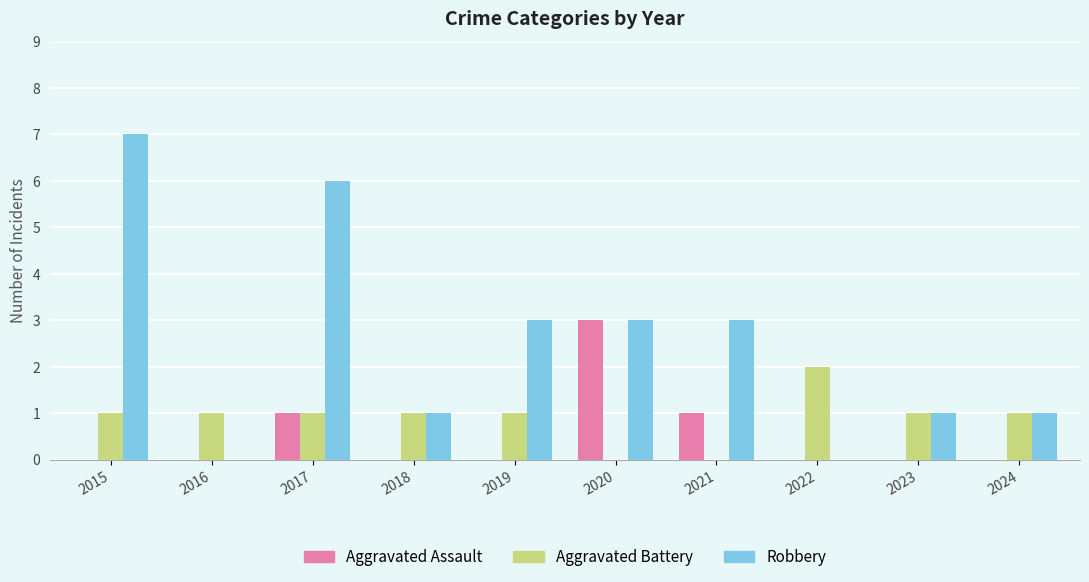

Is the value of Aggravated Assault at 2021 greater than the value of Robbery at 2021?

No